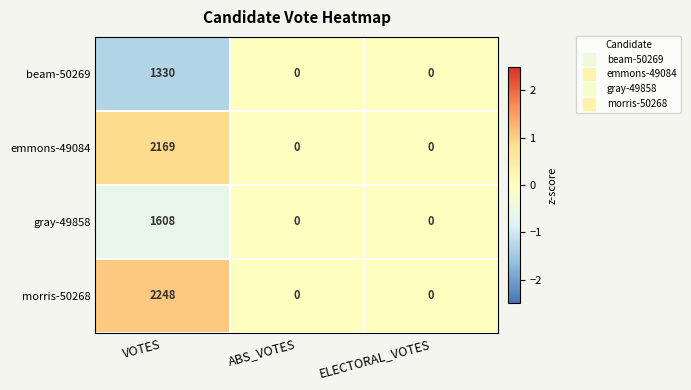

Reading left to right, what are all the values shown in this chart?

beam-50269: 1330	0	0
emmons-49084: 2169	0	0
gray-49858: 1608	0	0
morris-50268: 2248	0	0